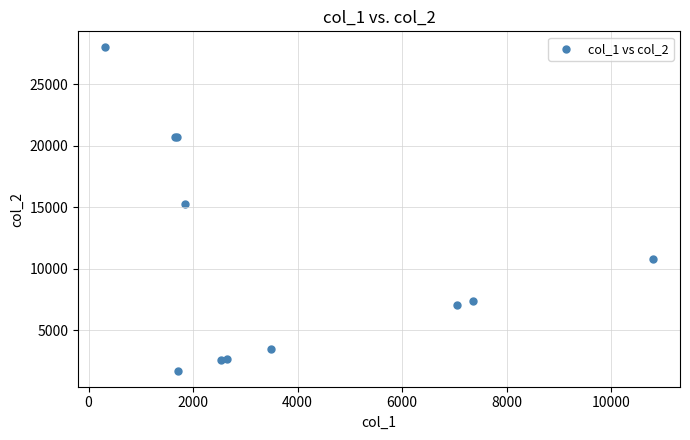

What Y value in the scatter plot is closest to 14841?

15280